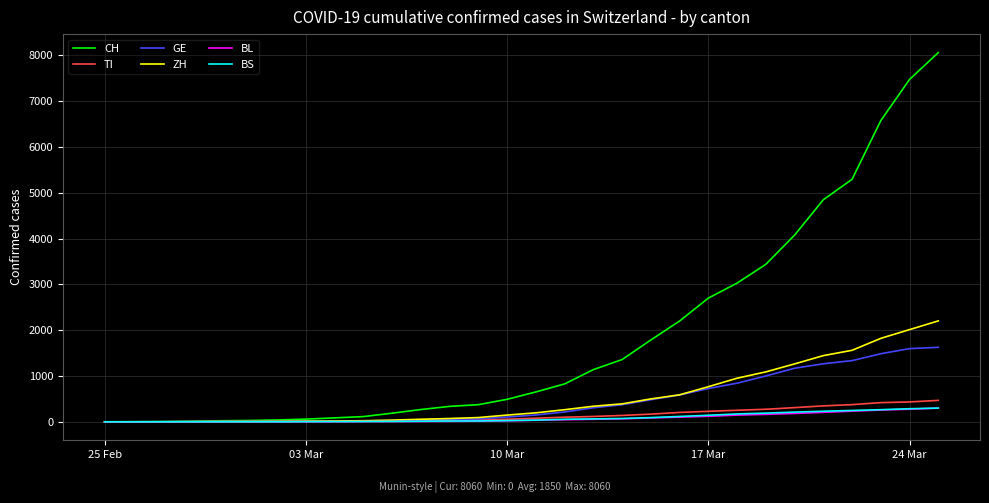

Which series has the widest spread of values?

CH